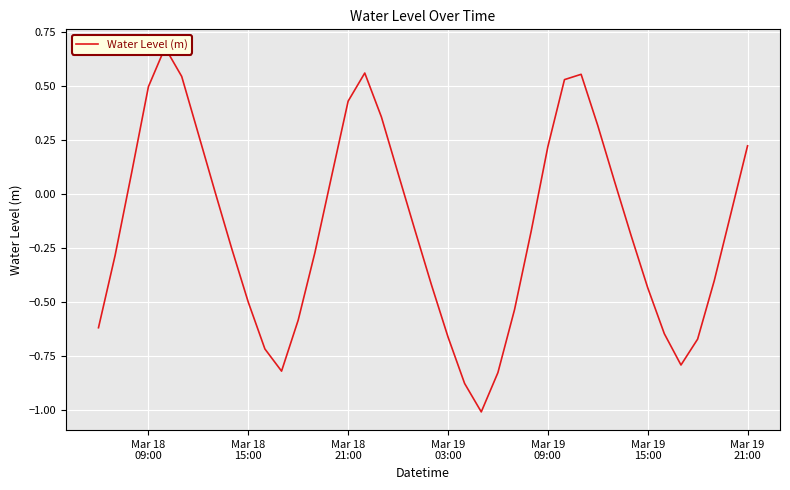

How many values are below 0?

23